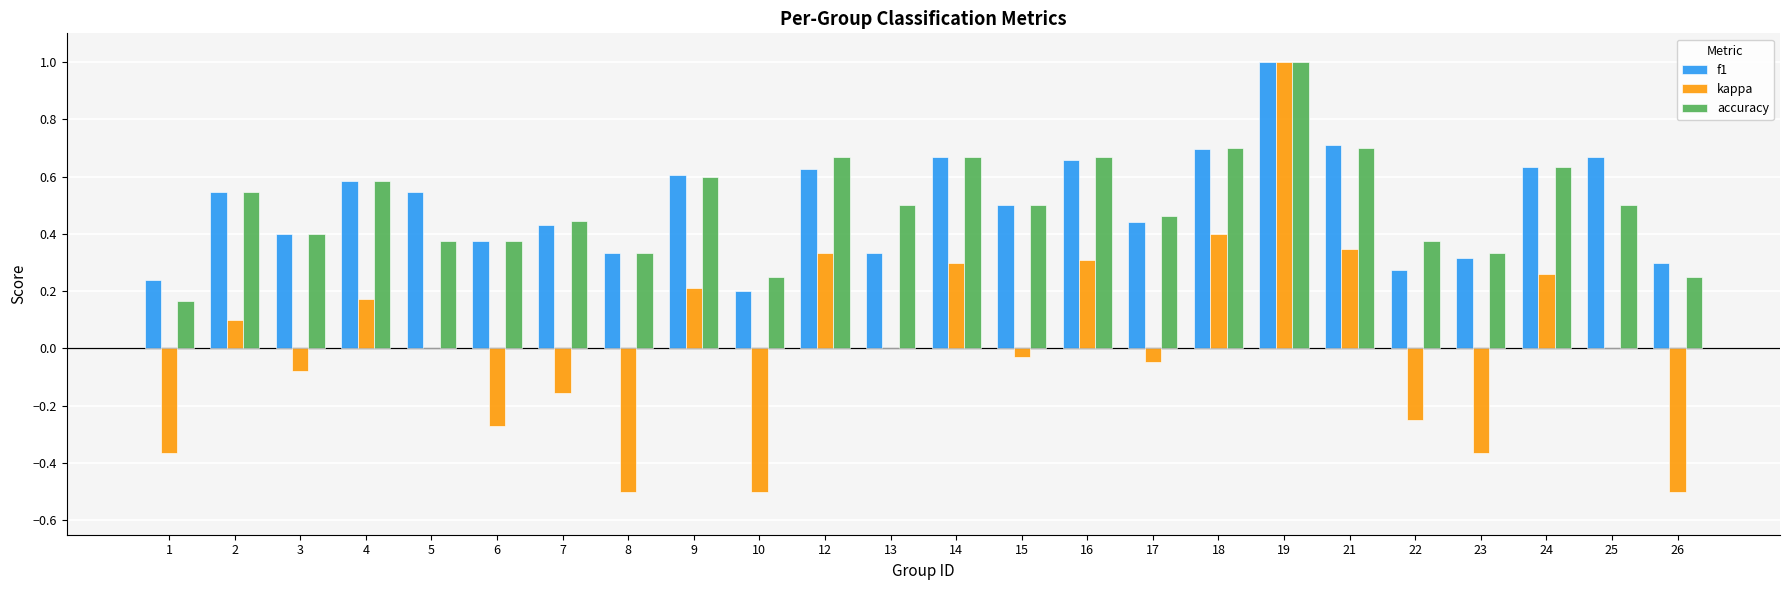

Which label corresponds to the largest value in the chart?

19